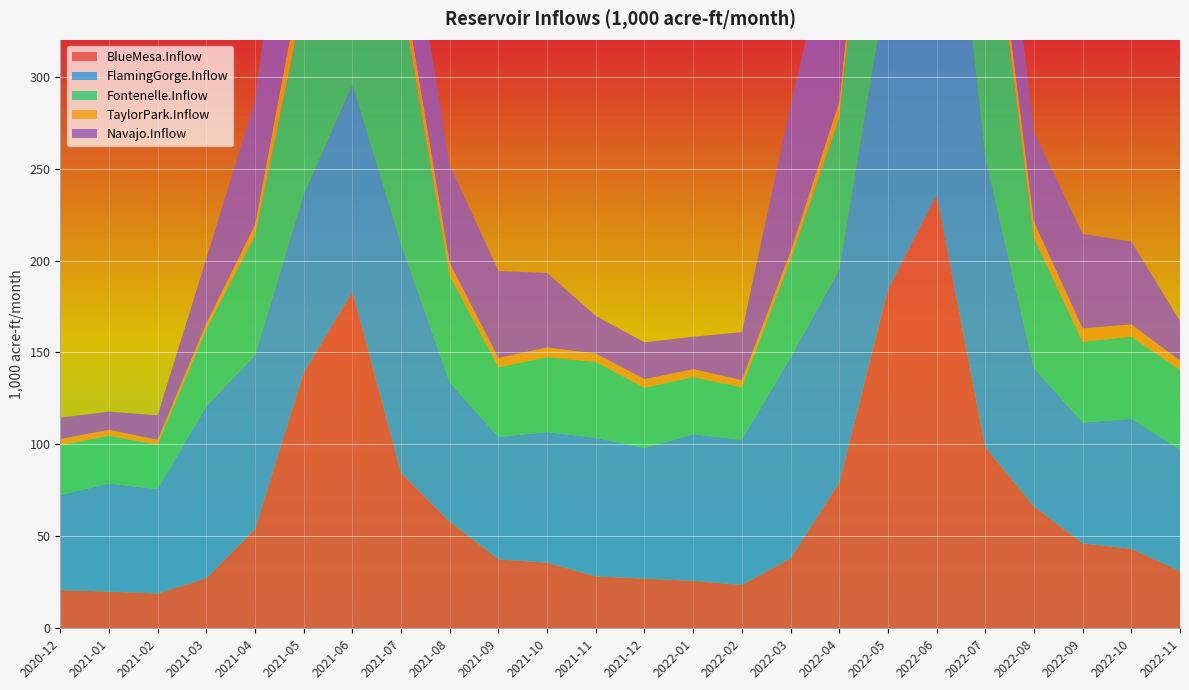

Reading left to right, transcribe all the data shown in this chart.

BlueMesa.Inflow: 2020-12=20.7	2021-01=20.0	2021-02=18.9	2021-03=27.2	2021-04=54.0	2021-05=139.0	2021-06=183.0	2021-07=84.5	2021-08=58.0	2021-09=37.5	2021-10=35.7	2021-11=28.2	2021-12=27.0	2022-01=25.8	2022-02=23.6	2022-03=38.0	2022-04=79.1	2022-05=184.0	2022-06=235.6	2022-07=98.5	2022-08=66.3	2022-09=46.2	2022-10=43.2	2022-11=31.1
FlamingGorge.Inflow: 2020-12=51.7	2021-01=58.7	2021-02=56.8	2021-03=93.5	2021-04=94.5	2021-05=96.9	2021-06=112.4	2021-07=124.5	2021-08=75.6	2021-09=66.5	2021-10=71.0	2021-11=75.4	2021-12=71.0	2022-01=79.7	2022-02=79.0	2022-03=109.2	2022-04=115.9	2022-05=168.8	2022-06=258.2	2022-07=157.6	2022-08=75.2	2022-09=65.7	2022-10=70.7	2022-11=66.2
Fontenelle.Inflow: 2020-12=27.0	2021-01=26.0	2021-02=24.0	2021-03=42.0	2021-04=65.0	2021-05=105.0	2021-06=215.0	2021-07=135.0	2021-08=58.0	2021-09=38.0	2021-10=40.7	2021-11=41.3	2021-12=32.8	2022-01=31.1	2022-02=28.5	2022-03=53.1	2022-04=82.4	2022-05=168.8	2022-06=278.0	2022-07=163.5	2022-08=70.7	2022-09=43.9	2022-10=44.7	2022-11=43.2
TaylorPark.Inflow: 2020-12=3.5	2021-01=3.2	2021-02=2.8	2021-03=3.0	2021-04=6.0	2021-05=20.0	2021-06=32.0	2021-07=14.0	2021-08=7.0	2021-09=5.0	2021-10=5.3	2021-11=4.6	2021-12=4.7	2022-01=4.3	2022-02=3.9	2022-03=4.5	2022-04=9.0	2022-05=26.9	2022-06=42.1	2022-07=15.7	2022-08=9.0	2022-09=7.3	2022-10=6.7	2022-11=5.1
Navajo.Inflow: 2020-12=11.6	2021-01=9.9	2021-02=13.3	2021-03=35.3	2021-04=67.6	2021-05=130.1	2021-06=131.3	2021-07=58.1	2021-08=53.3	2021-09=47.3	2021-10=40.5	2021-11=20.4	2021-12=20.0	2022-01=17.6	2022-02=26.1	2022-03=79.3	2022-04=113.3	2022-05=193.4	2022-06=160.4	2022-07=63.5	2022-08=48.7	2022-09=51.3	2022-10=45.0	2022-11=21.4